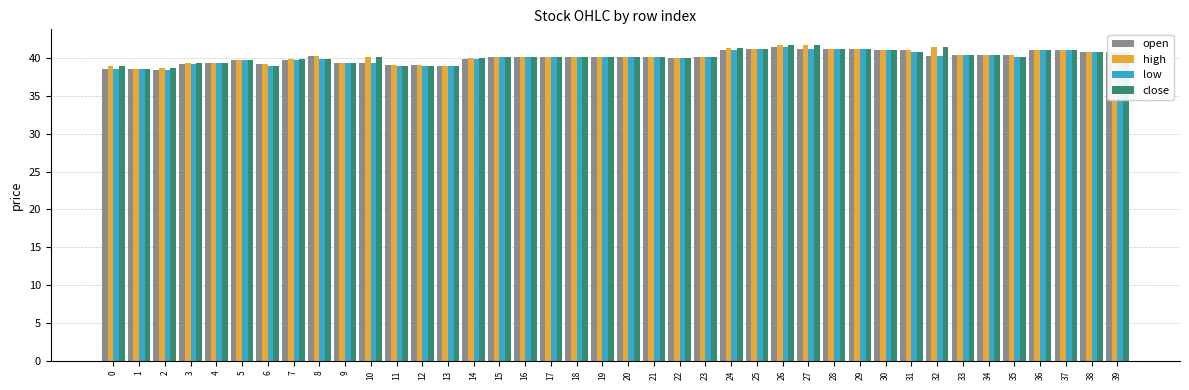

Is the value of open at 15 greater than the value of high at 26?

No